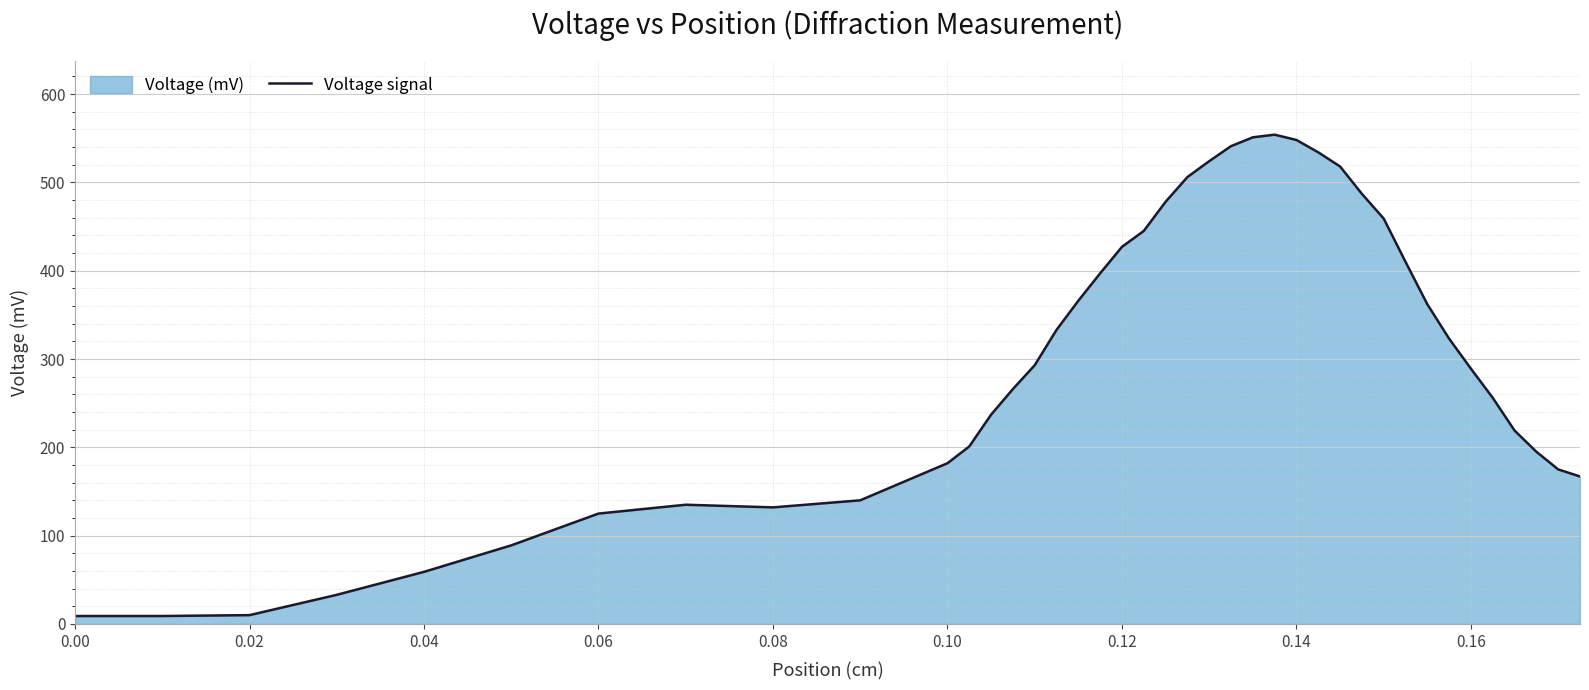

How many lines are shown in the chart?

1